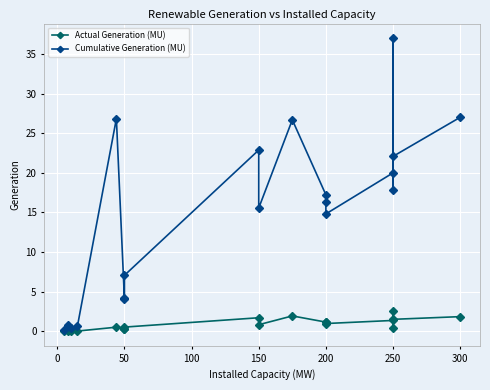

True or false: Cumulative Generation (MU) and Actual Generation (MU) cross at least once.

False